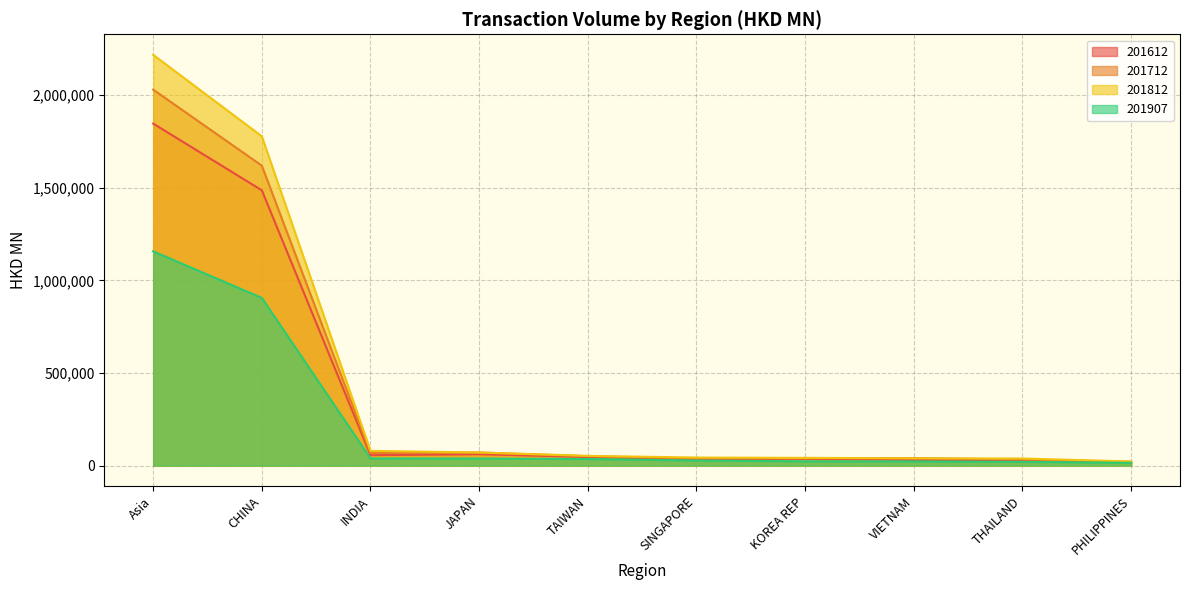

List the series in order of their overall mean, highest first.

201812, 201712, 201612, 201907